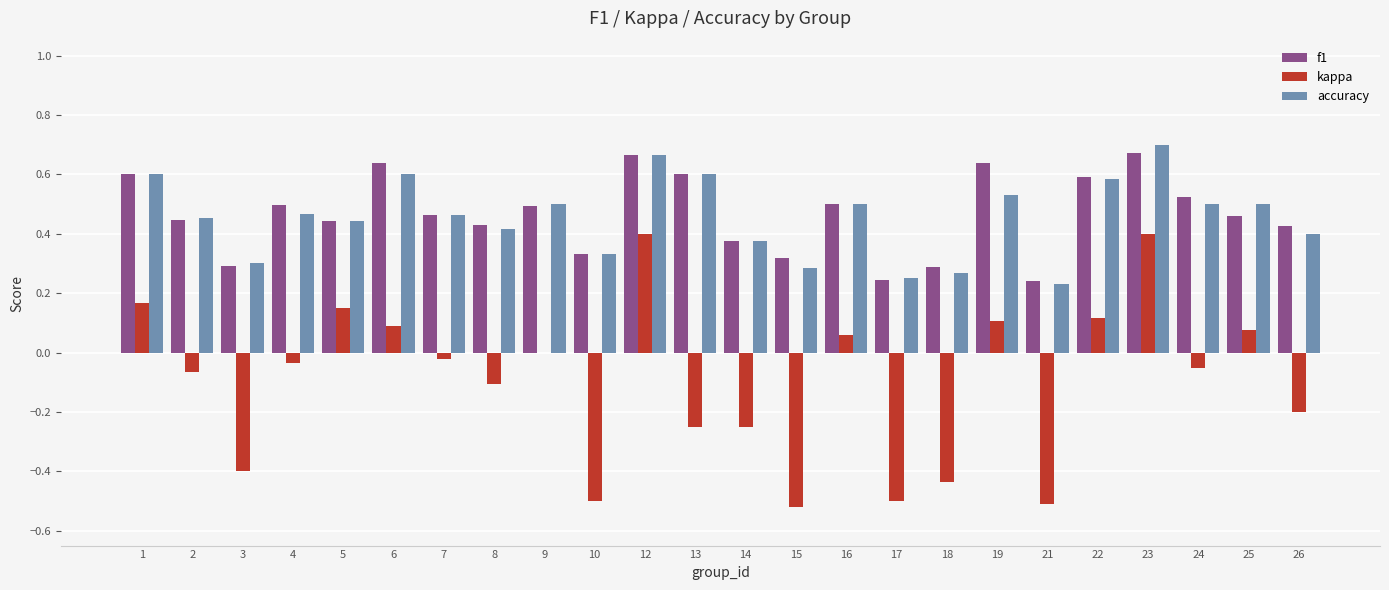

What are all the series names shown in the legend?

f1, kappa, accuracy